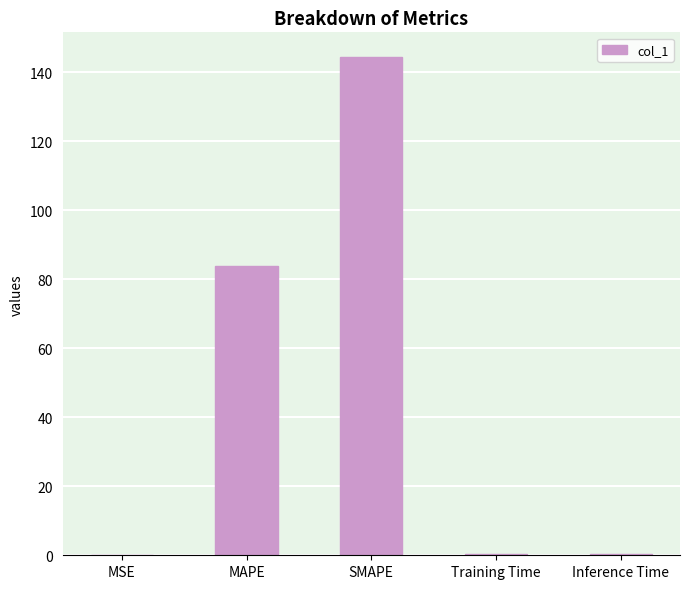

The value at SMAPE is 144.3. True or false?

True